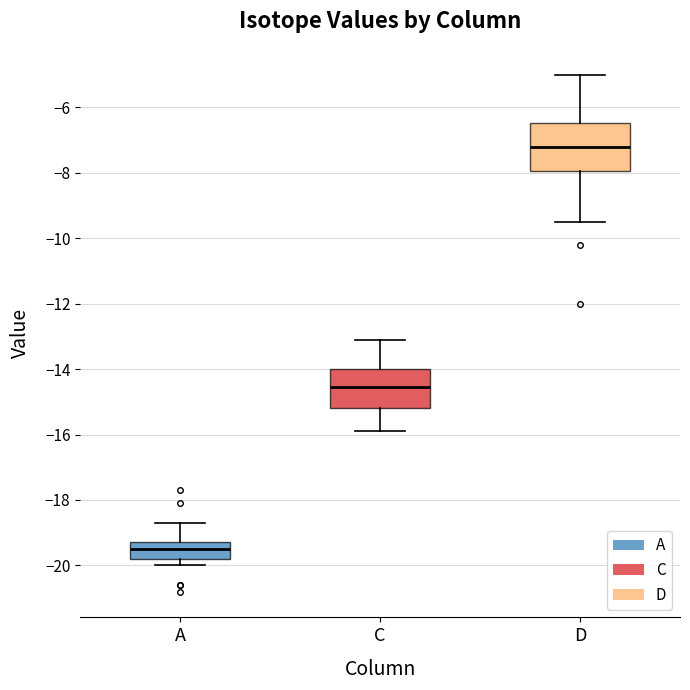

Reading left to right, transcribe this box plot: for each box, give where its median line is, the range the box spans, and where its two whiskers end, as read against the y-axis. The values are not printed on the chart, so give them approximately, as read against the axis.

A: median -19.4, box -19.8 to -19.2, whiskers -20.0 to -18.6
C: median -14.6, box -15.2 to -14.0, whiskers -15.8 to -13.0
D: median -7.2, box -8.0 to -6.4, whiskers -9.4 to -5.0